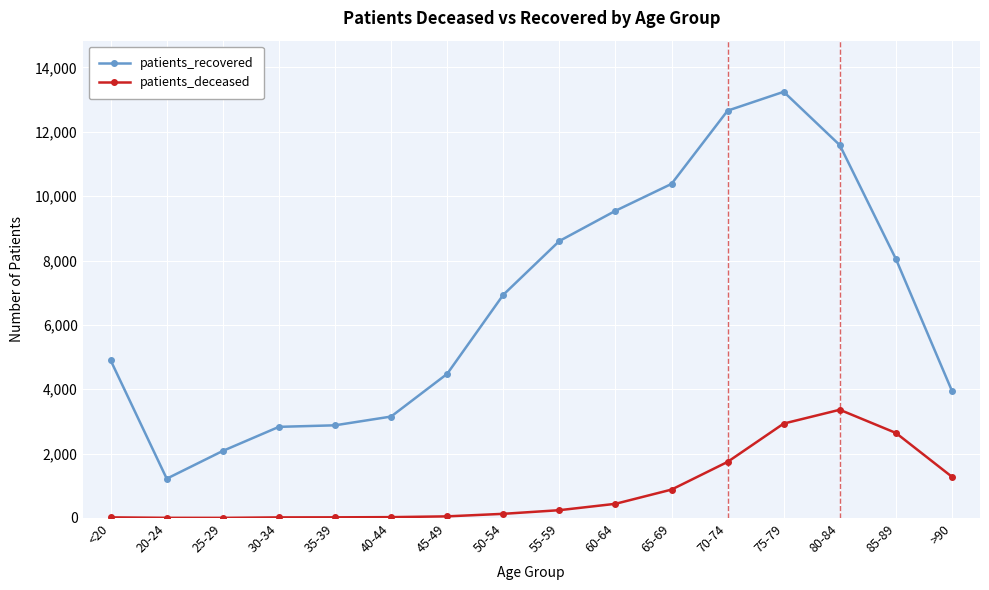

What is the difference between the highest and lowest values at 55-59?

8365